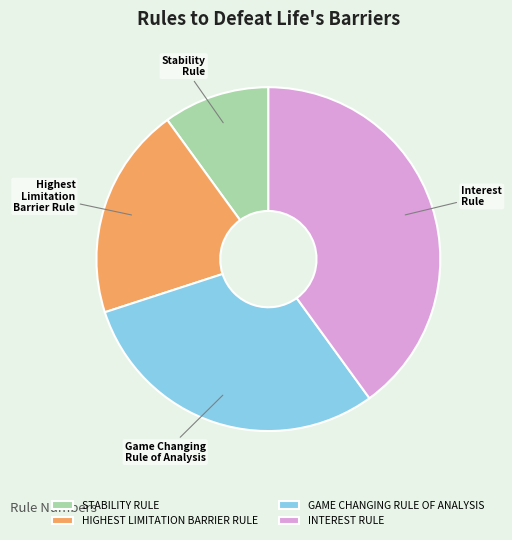

Is the sum of INTEREST RULE and HIGHEST LIMITATION BARRIER RULE greater than half?

Yes